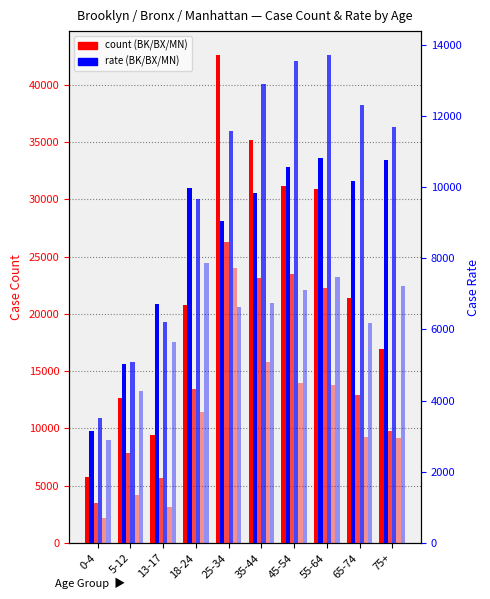

What is the value of the MN rate bar at the 3rd from the left?

5646.1